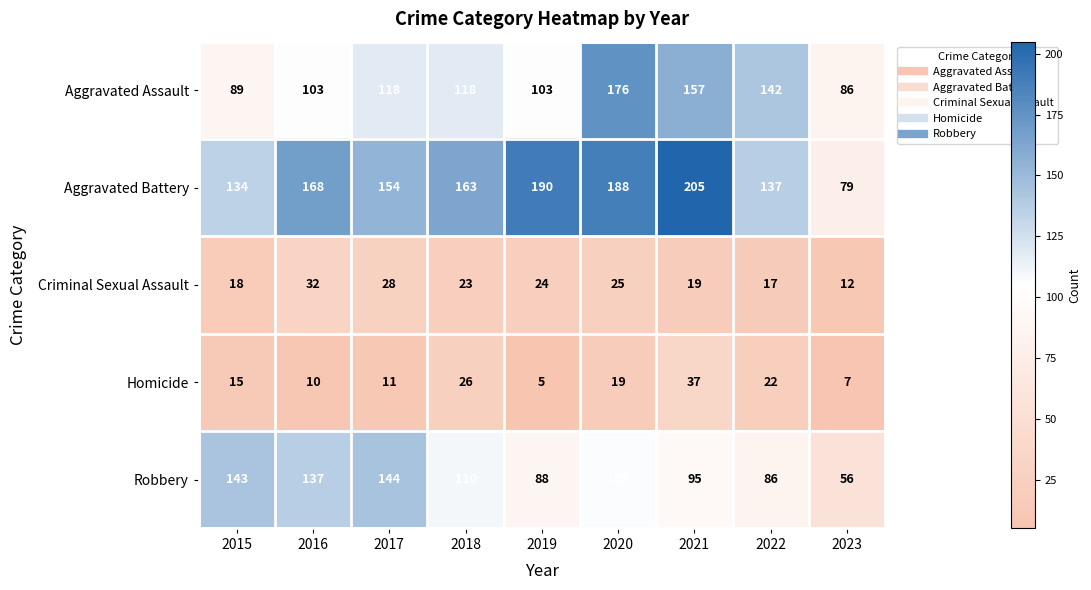

What is the difference between the Homicide values at 2022 and 2015?

7